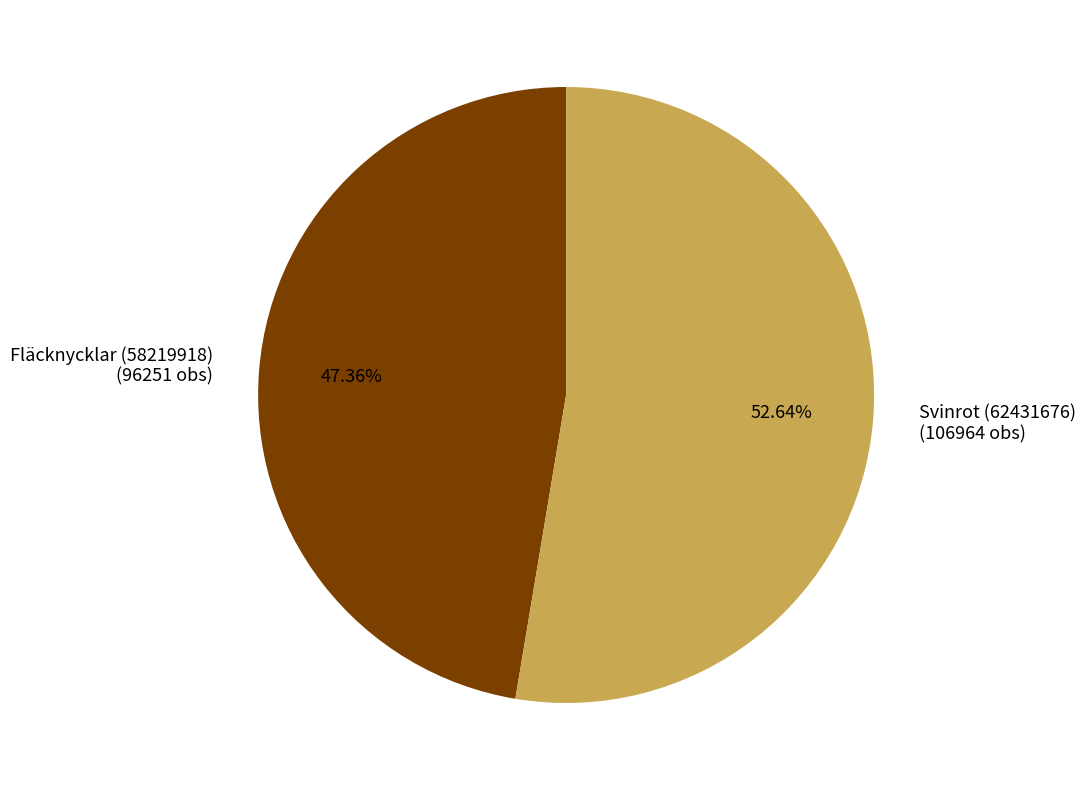

What percentage is the Fläcknycklar (58219918) slice, to the nearest percent?

47%